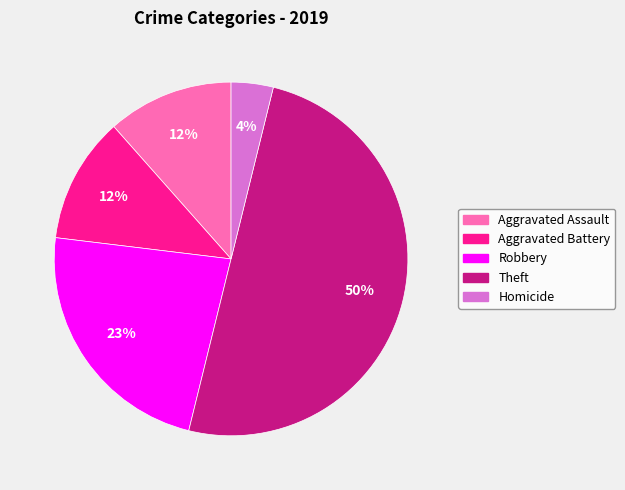

To the nearest percent, what is the difference between the largest and smallest slice percentages?

46%